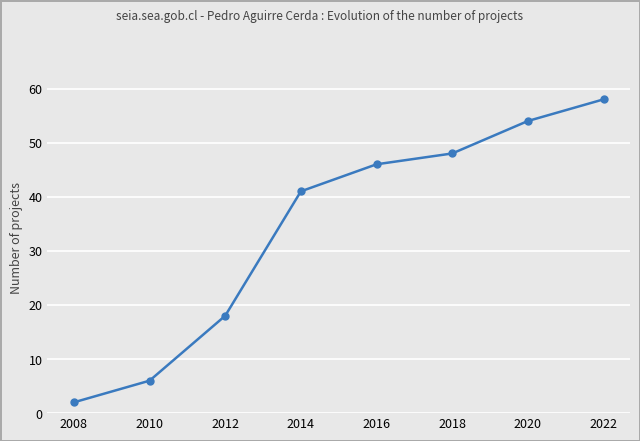

Reading left to right, extract all data points from this chart.

2008=2	2010=6	2012=18	2014=41	2016=46	2018=48	2020=54	2022=58